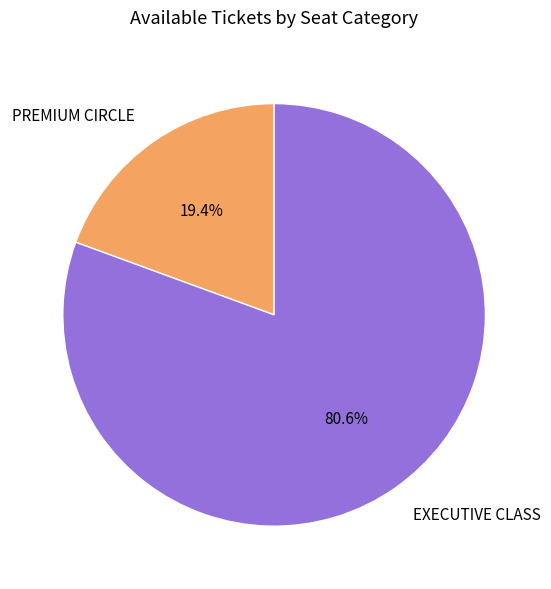

To the nearest percent, what is the difference between the EXECUTIVE CLASS and PREMIUM CIRCLE slice percentages?

61%